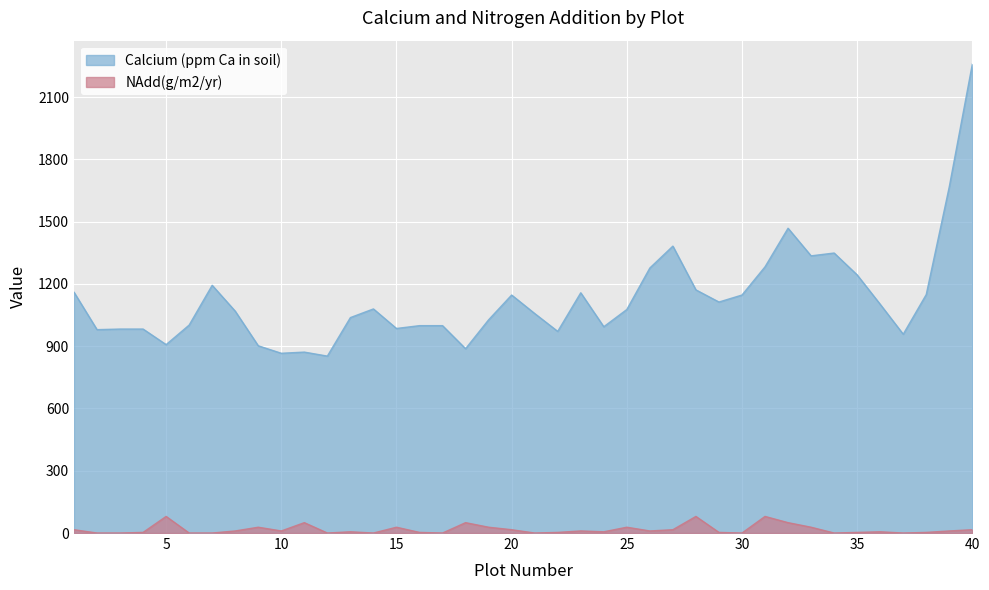

The Calcium (ppm Ca in soil) series shows 994.0 at 24. True or false?

True